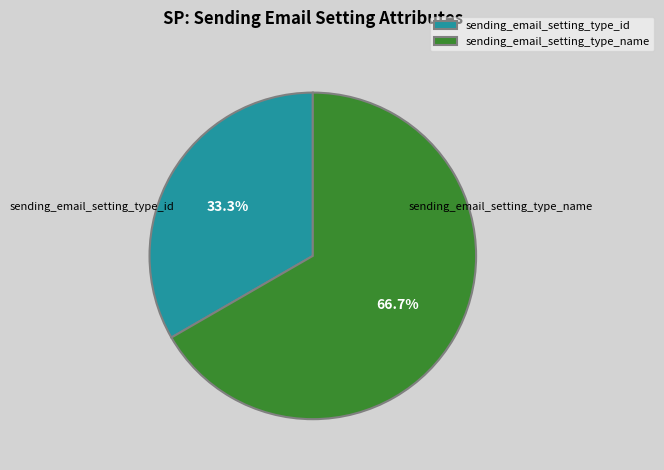

To the nearest percent, what is the difference between the largest and smallest slice percentages?

33%